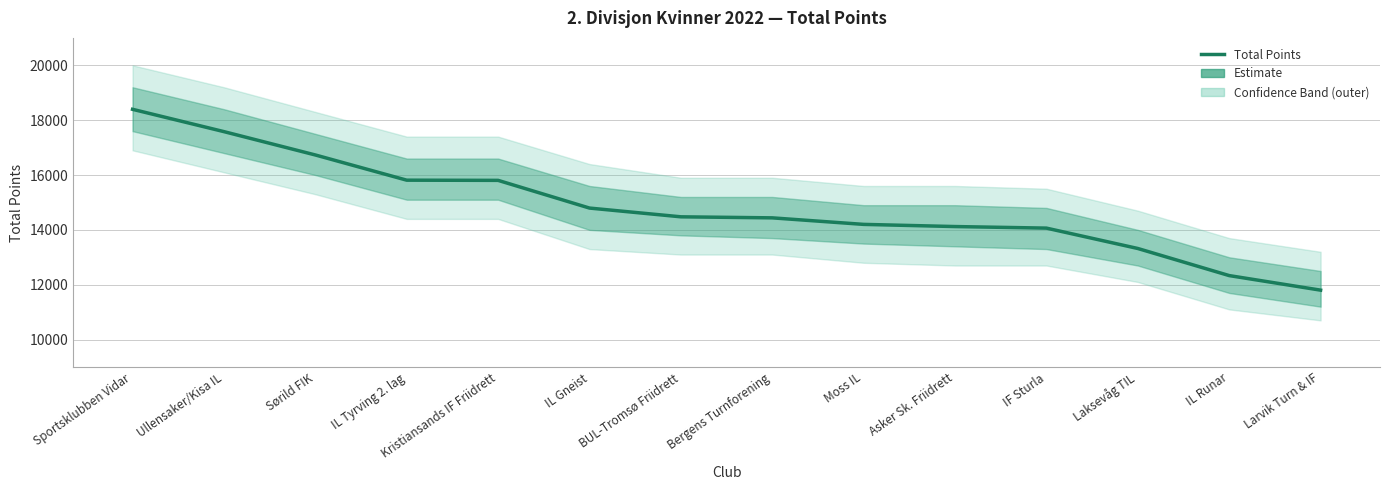

Which has a higher value, Bergens Turnforening or Sportsklubben Vidar?

Sportsklubben Vidar